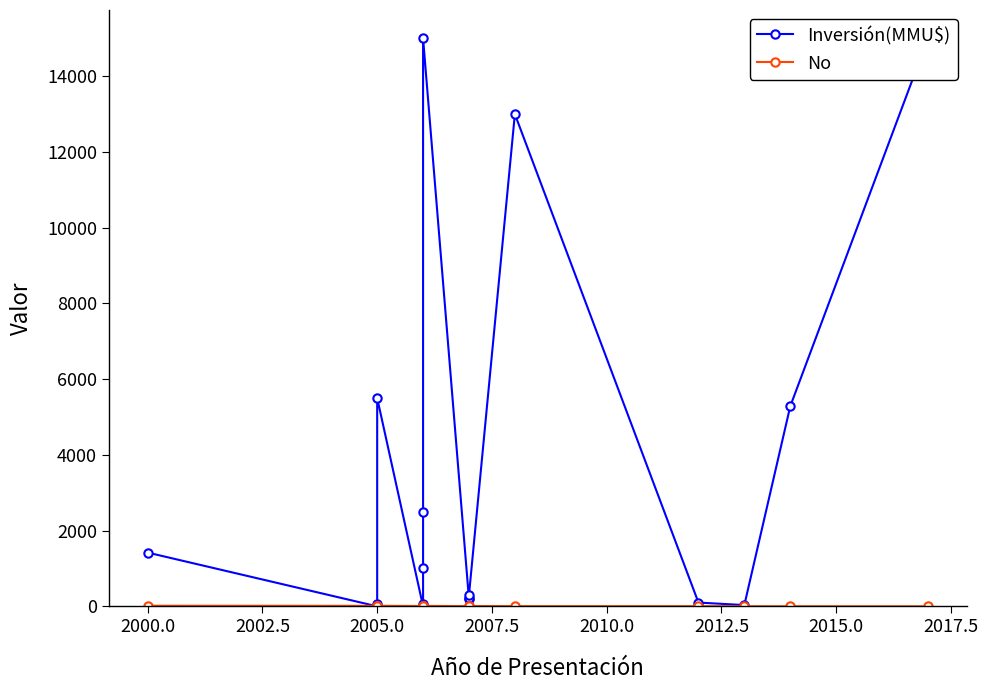

Reading left to right, list all the values displayed in this chart.

Inversión(MMU$): 1420	0	72	5500	0	72	1000	2496	15000	190	234	300	13000	100	34	5283	15000
No: 17	14	15	16	9	10	11	12	13	6	7	8	5	4	3	2	1